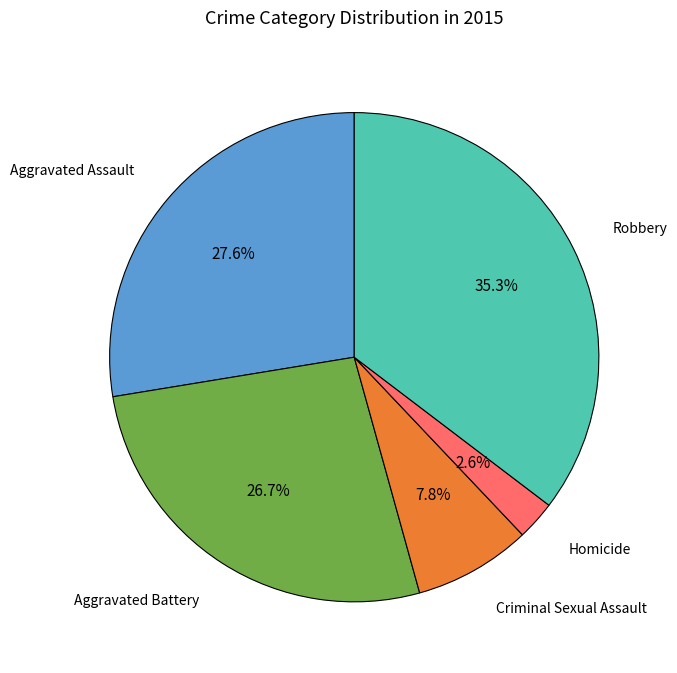

How many slices are in this pie chart?

5